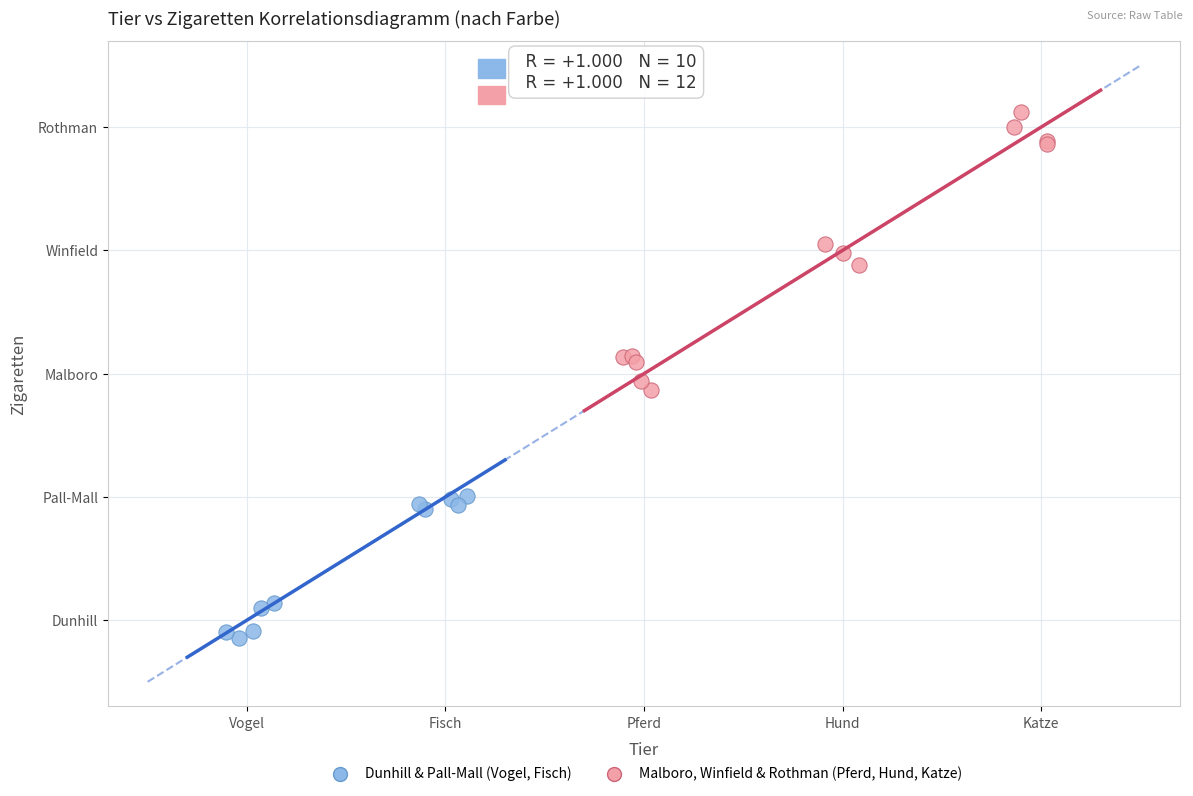

Which series reaches the minimum Y coordinate?

Dunhill & Pall-Mall (Vogel, Fisch)